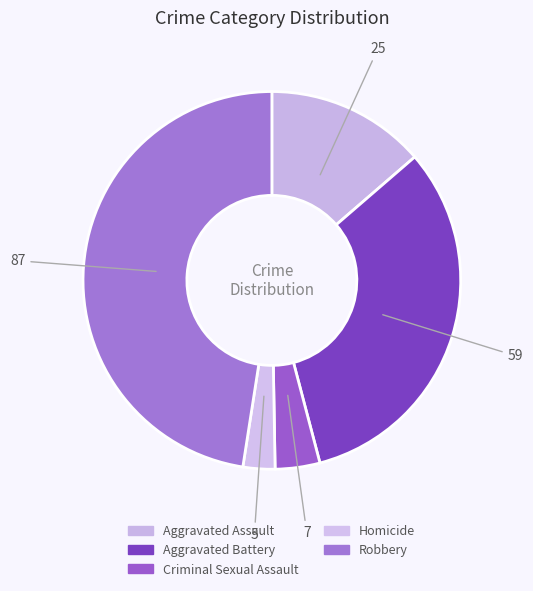

Combined, do Criminal Sexual Assault and Aggravated Assault account for over 50%?

No